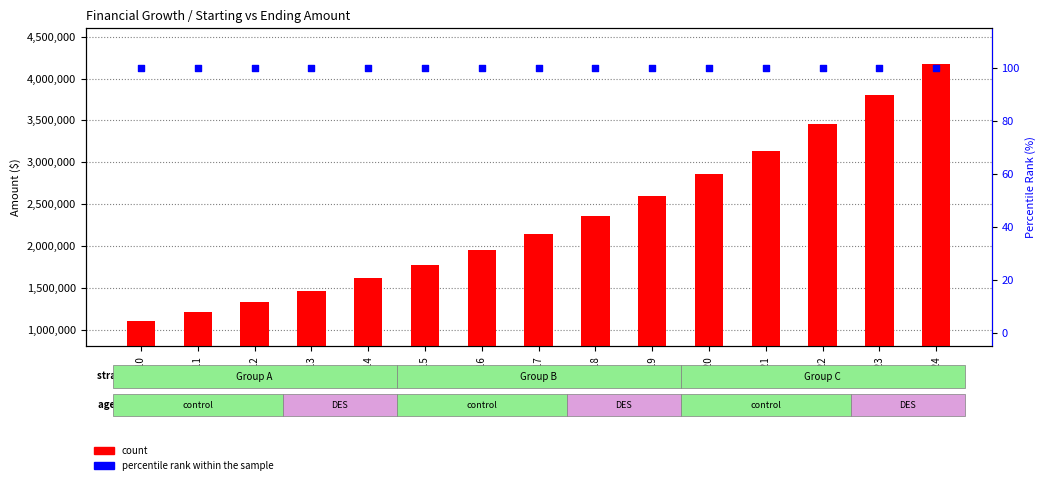

What is the total value across all series at 2010?

1100100